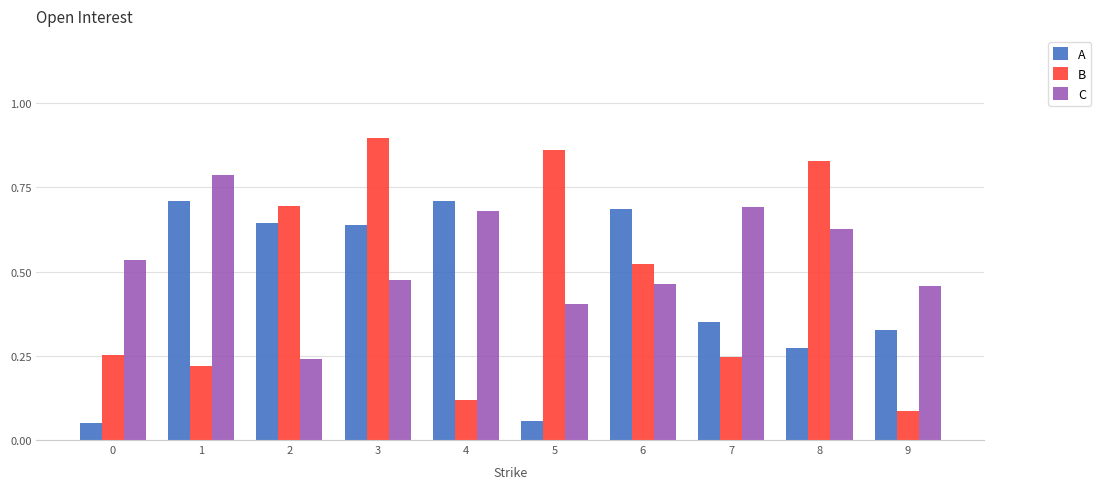

Which series changed the most between 5 and 7?

B